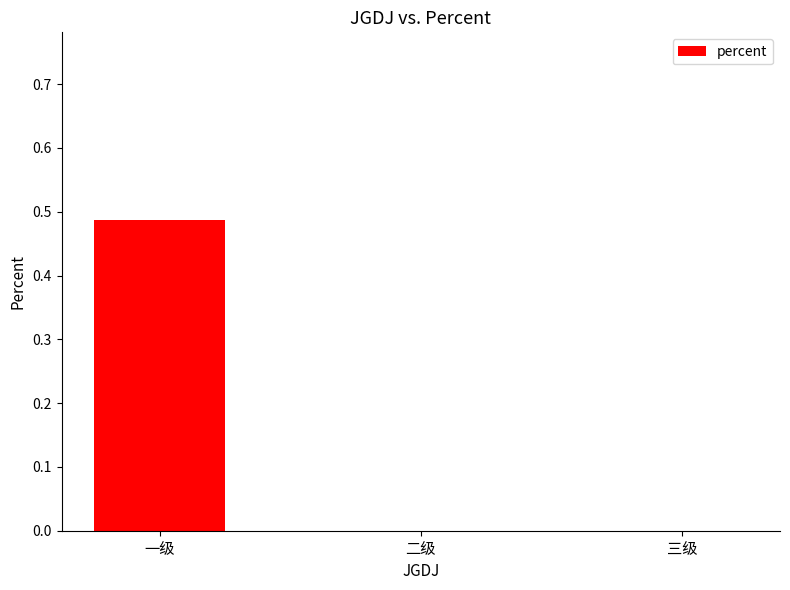

The chart shows a value of 0.3 at 二级. True or false?

False